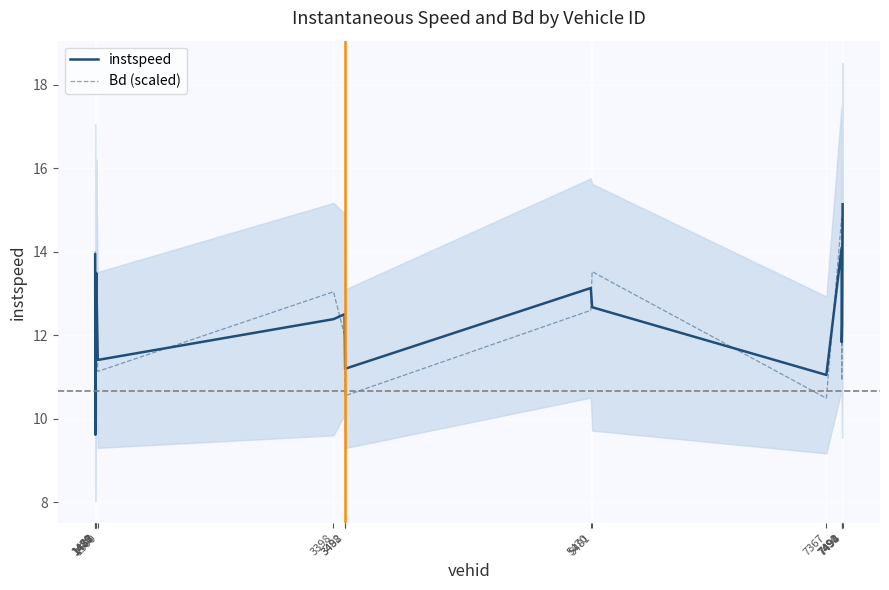

Does the chart display data point markers on the line(s)?

No